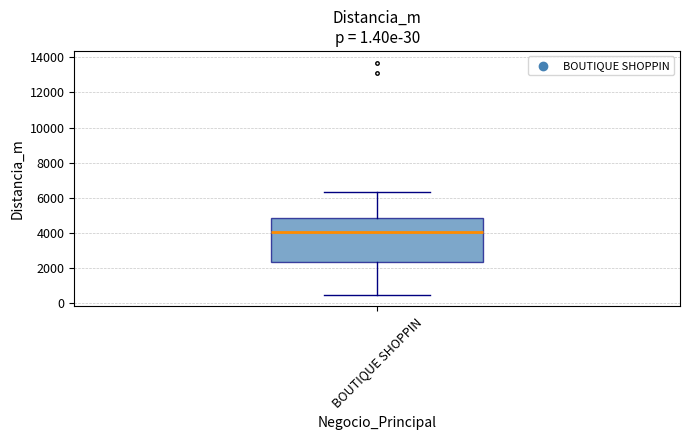

Where is the lower edge of the box for BOUTIQUE SHOPPIN on the y-axis? The values are not printed on the chart, so give them approximately, as read against the axis.

2400